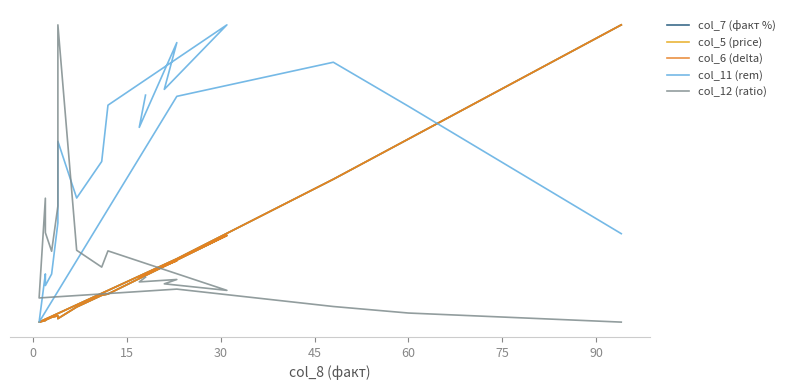

Is it true that col_5 (price) equals 0.1 at 60?

False